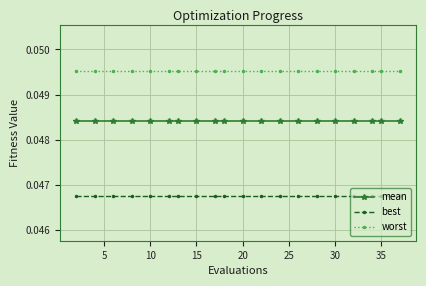

How many lines are shown in the chart?

3